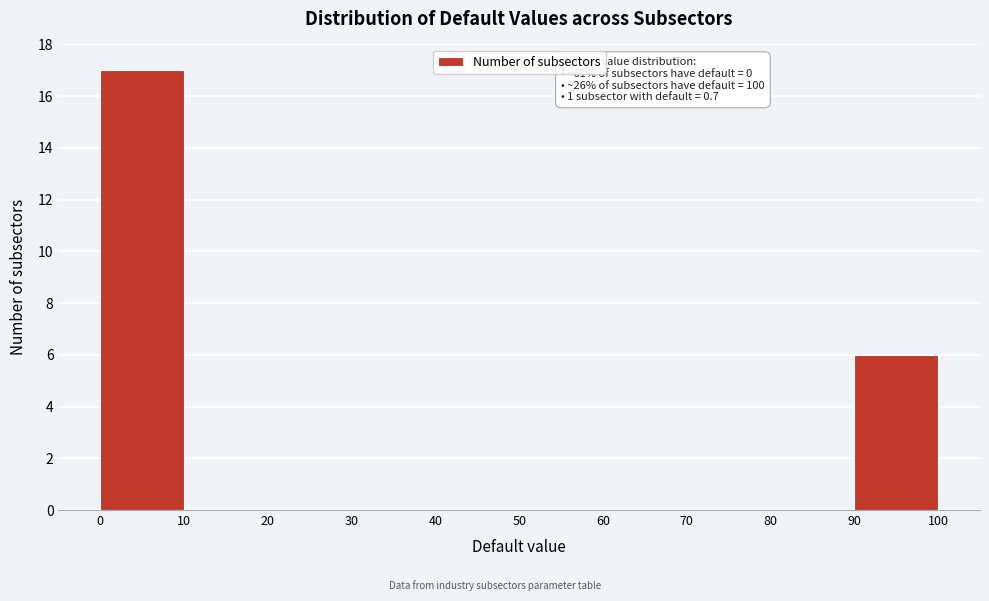

Over which range of the x-axis is the bar tallest?

0 to 10